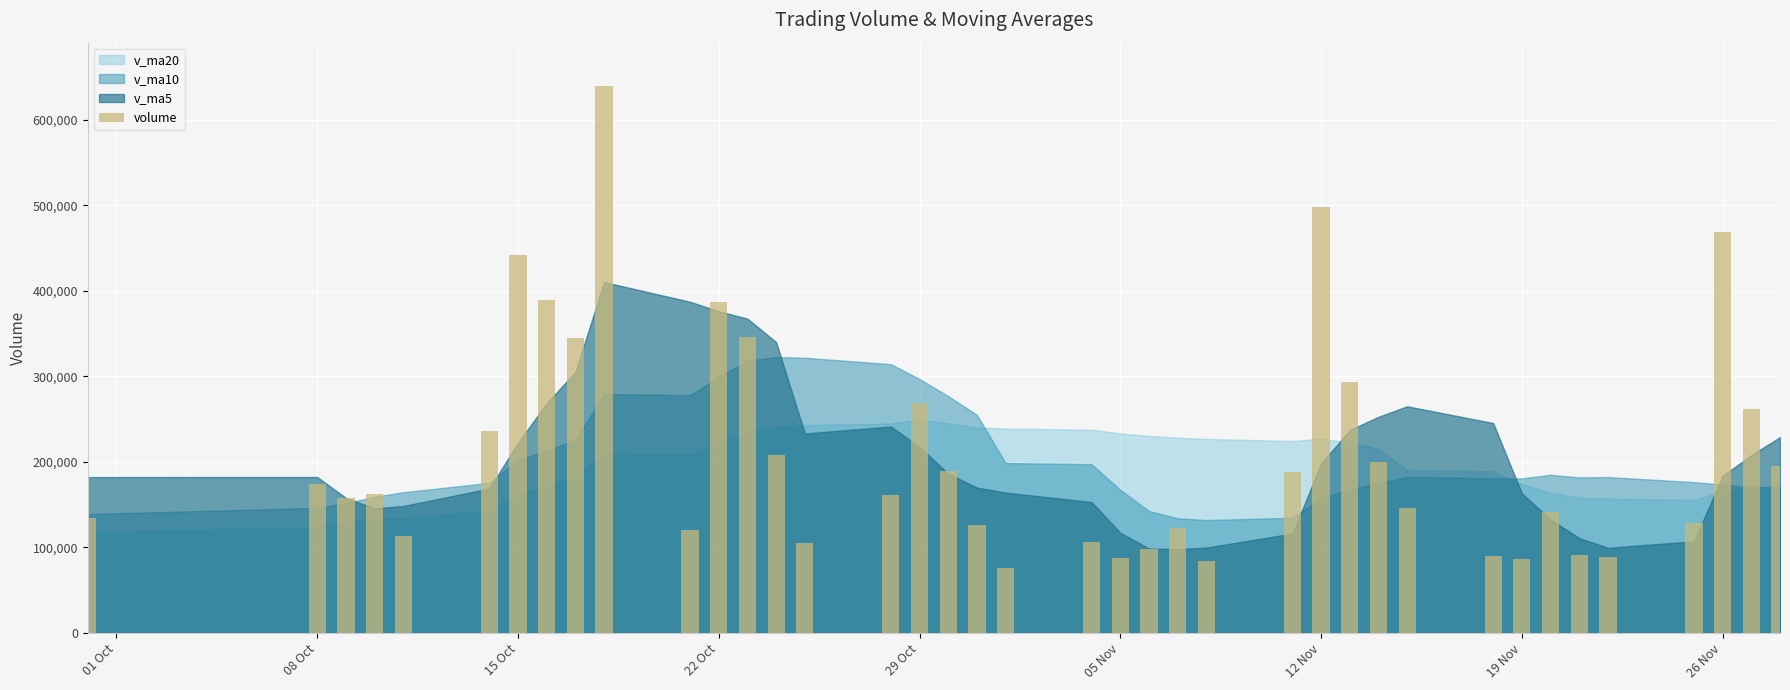

What is the greatest value displayed?

638970.3